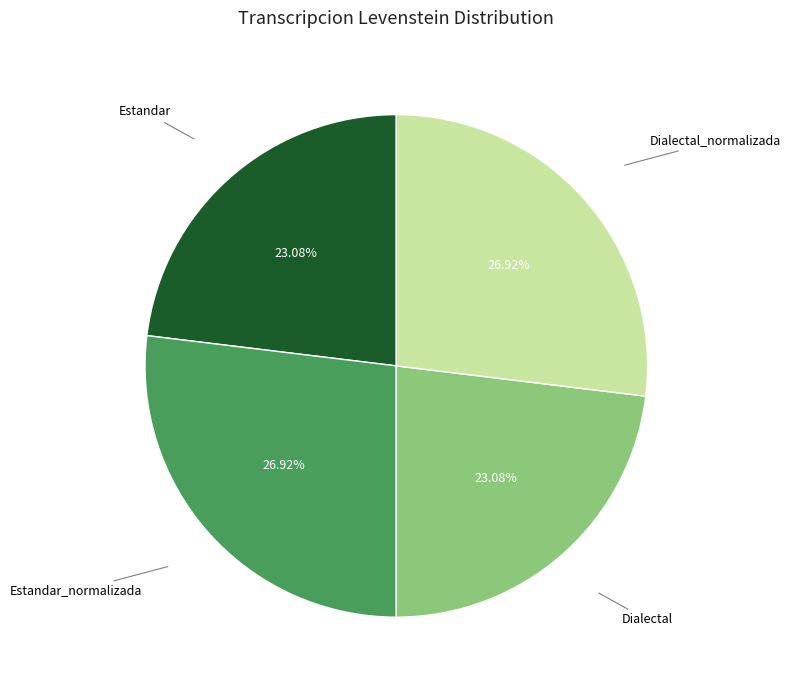

How many segments does this pie chart have?

4